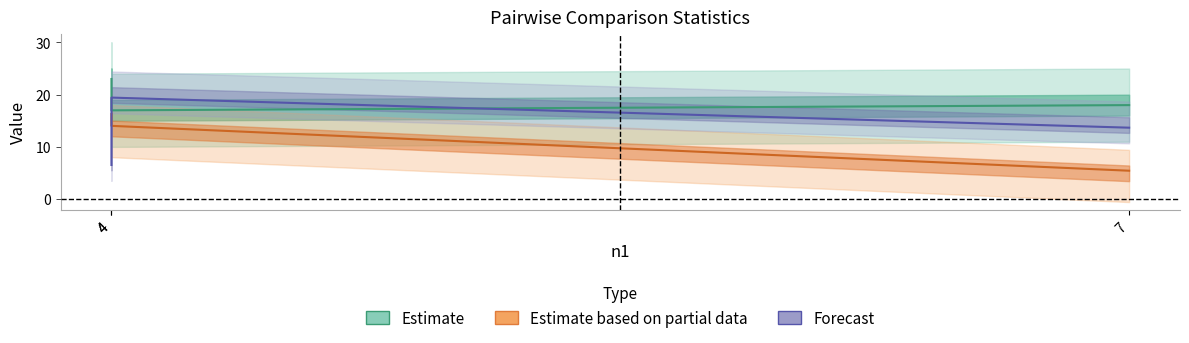

Which has a higher value, 7 or 4?

7